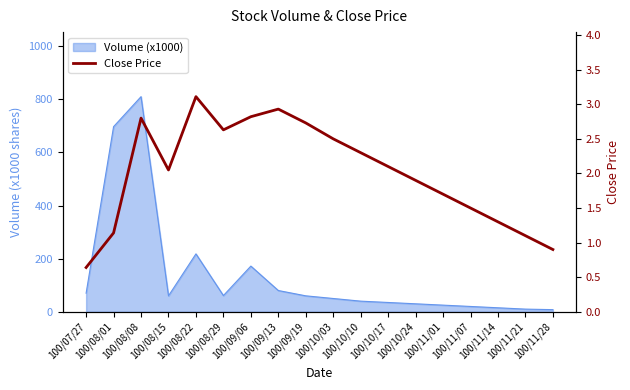

Where is the data nearest to the value 1?

100/11/28